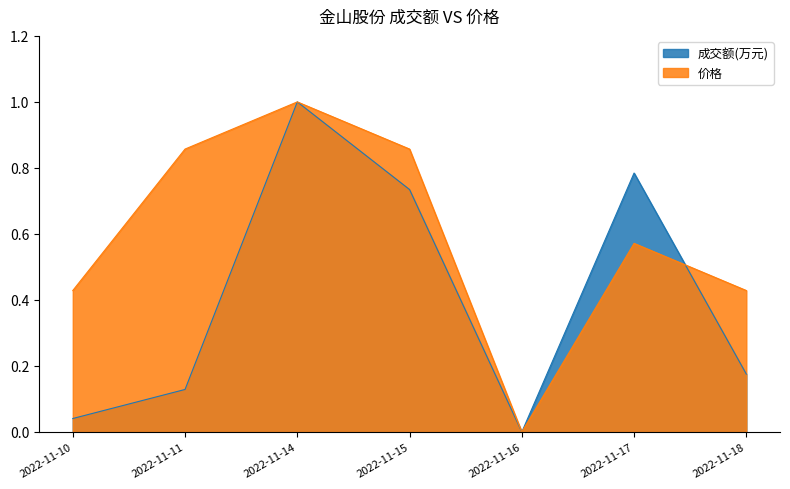

True or false: 成交额(万元) has more than 2 points higher than both neighbors.

False